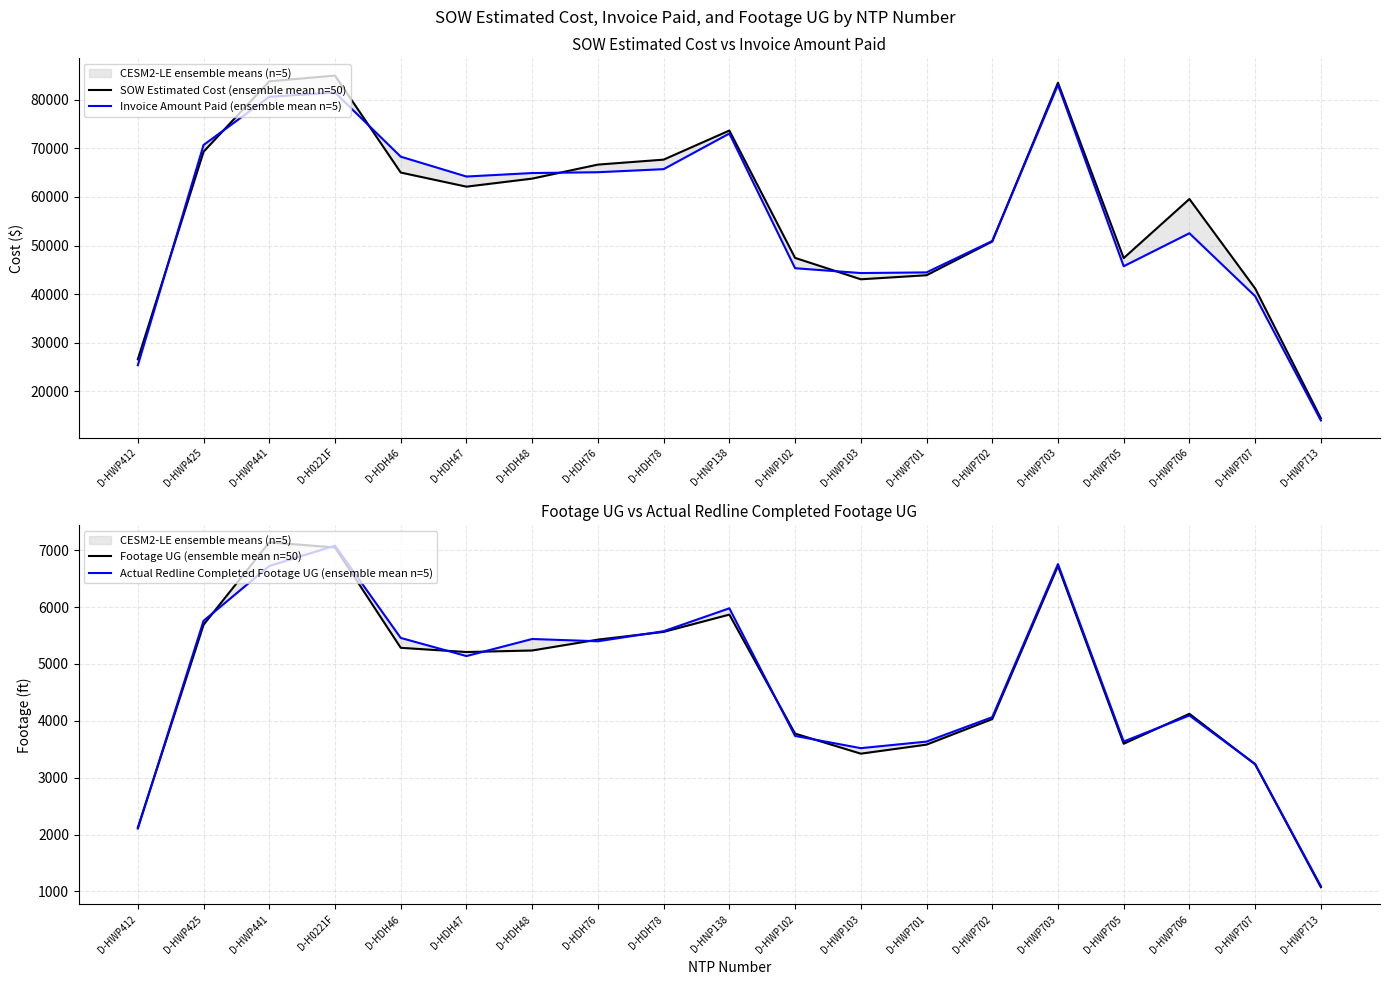

Reading left to right, extract all data points from this chart.

SOW Estimated Cost (ensemble mean n=50): D-HWP412=26617.0	D-HWP425=69288.0	D-HWP441=83754.0	D-H0221F=84935.5	D-HDH46=65001.0	D-HDH47=62104.0	D-HDH48=63756.5	D-HDH76=66638.0	D-HDH78=67657.0	D-HNP138=73639.0	D-HWP102=47461.5	D-HWP103=43064.0	D-HWP701=43895.5	D-HWP702=50824.5	D-HWP703=83462.0	D-HWP705=47414.0	D-HWP706=59562.5	D-HWP707=41187.0	D-HWP713=14497.5
Invoice Amount Paid (ensemble mean n=5): D-HWP412=25405.0	D-HWP425=70664.0	D-HWP441=80572.5	D-H0221F=81445.0	D-HDH46=68269.0	D-HDH47=64186.0	D-HDH48=64902.5	D-HDH76=65072.0	D-HDH78=65700.0	D-HNP138=73025.0	D-HWP102=45340.0	D-HWP103=44346.0	D-HWP701=44479.5	D-HWP702=50928.5	D-HWP703=83033.0	D-HWP705=45744.0	D-HWP706=52525.5	D-HWP707=39597.5	D-HWP713=14042.0
Footage UG (ensemble mean n=50): D-HWP412=2121.0	D-HWP425=5690.0	D-HWP441=7140.0	D-H0221F=7049.0	D-HDH46=5284.0	D-HDH47=5210.0	D-HDH48=5237.0	D-HDH76=5428.0	D-HDH78=5564.0	D-HNP138=5868.0	D-HWP102=3775.0	D-HWP103=3422.0	D-HWP701=3581.0	D-HWP702=4030.0	D-HWP703=6723.0	D-HWP705=3597.0	D-HWP706=4123.0	D-HWP707=3235.0	D-HWP713=1073.0
Actual Redline Completed Footage UG (ensemble mean n=5): D-HWP412=2106.0	D-HWP425=5759.0	D-HWP441=6723.0	D-H0221F=7081.0	D-HDH46=5458.0	D-HDH47=5139.0	D-HDH48=5439.0	D-HDH76=5399.0	D-HDH78=5576.0	D-HNP138=5979.0	D-HWP102=3734.0	D-HWP103=3519.0	D-HWP701=3634.0	D-HWP702=4064.0	D-HWP703=6757.0	D-HWP705=3636.0	D-HWP706=4094.0	D-HWP707=3240.0	D-HWP713=1091.0